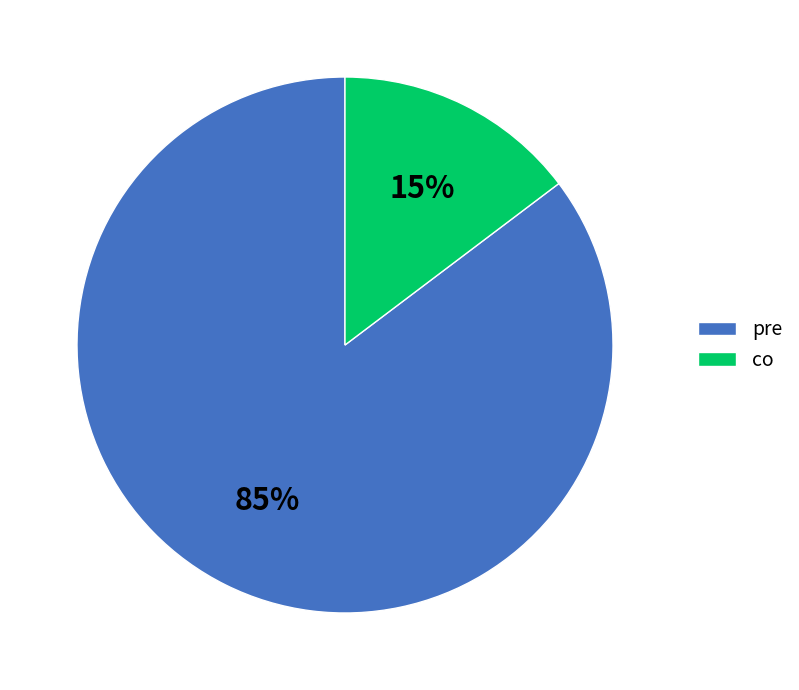

Which slice represents more than half of the pie?

pre